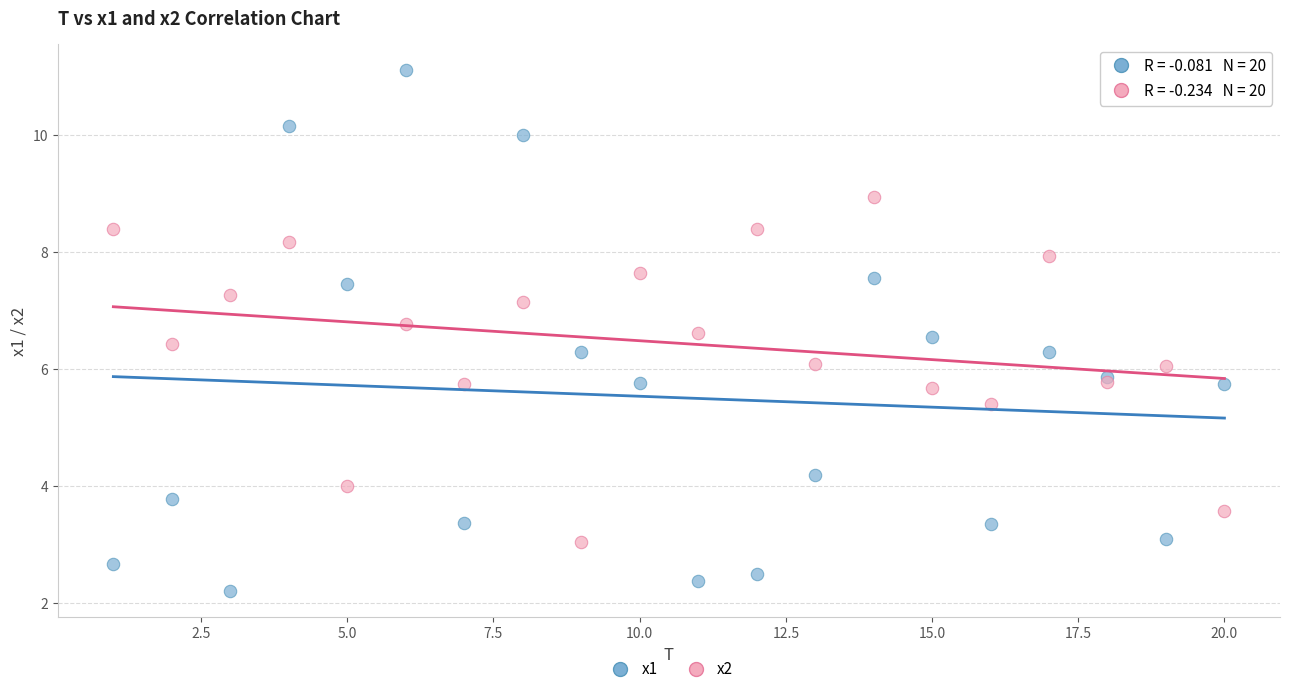

Which series contains the highest Y value?

x1